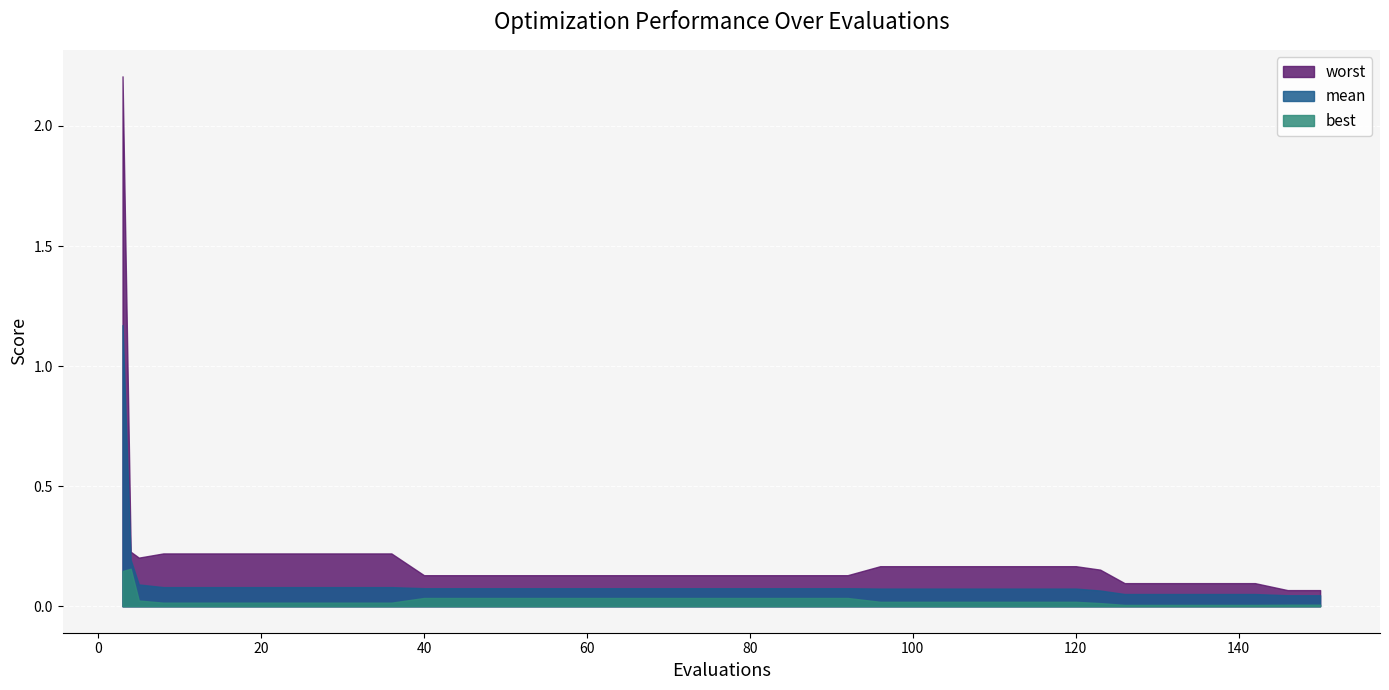

The value of worst at 20 is 0.2. True or false?

True